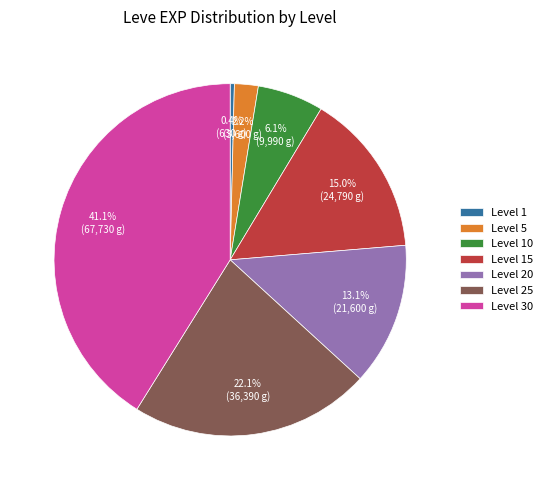

To the nearest percent, what is the difference between the largest and smallest slice percentages?

41%